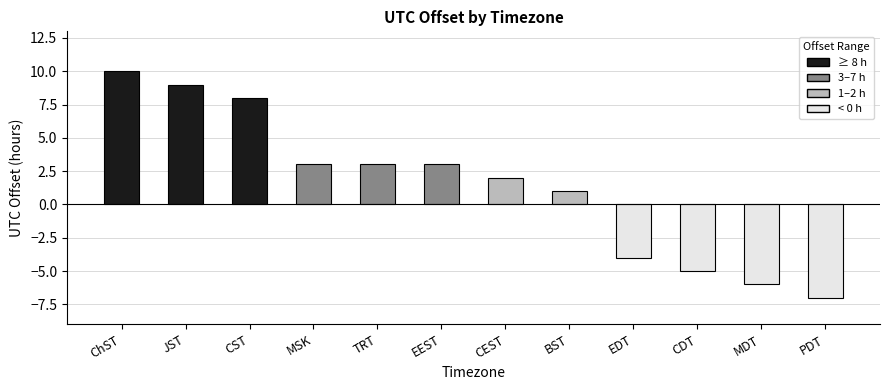

At which label does the data first exceed 3?

ChST